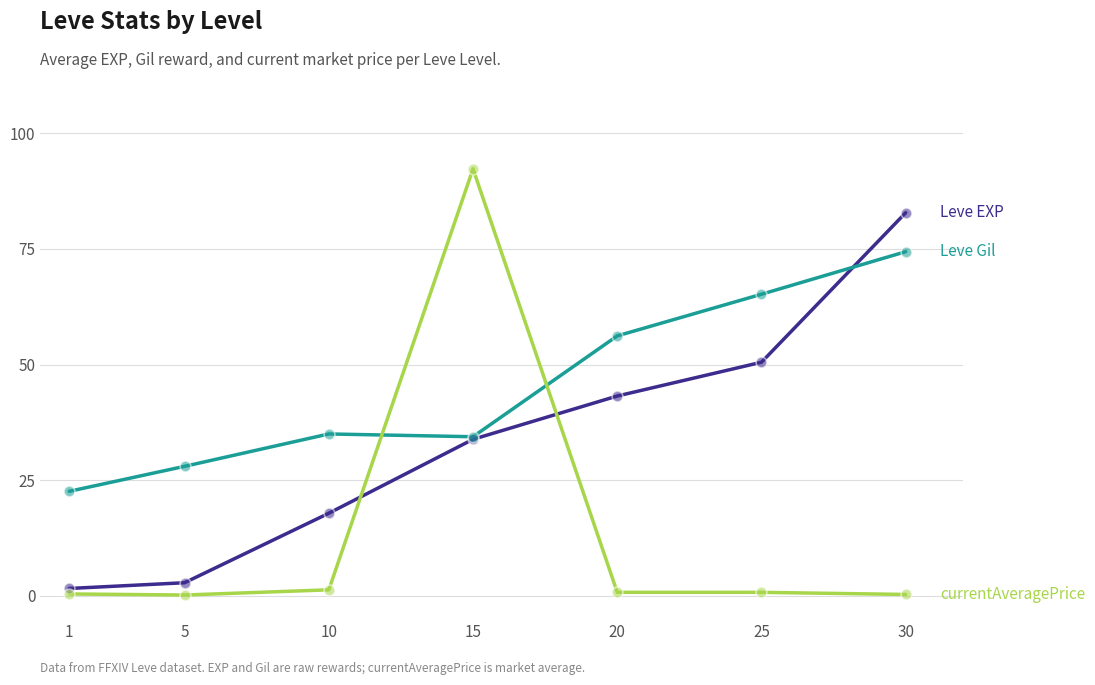

What is the greatest value displayed?

92.3